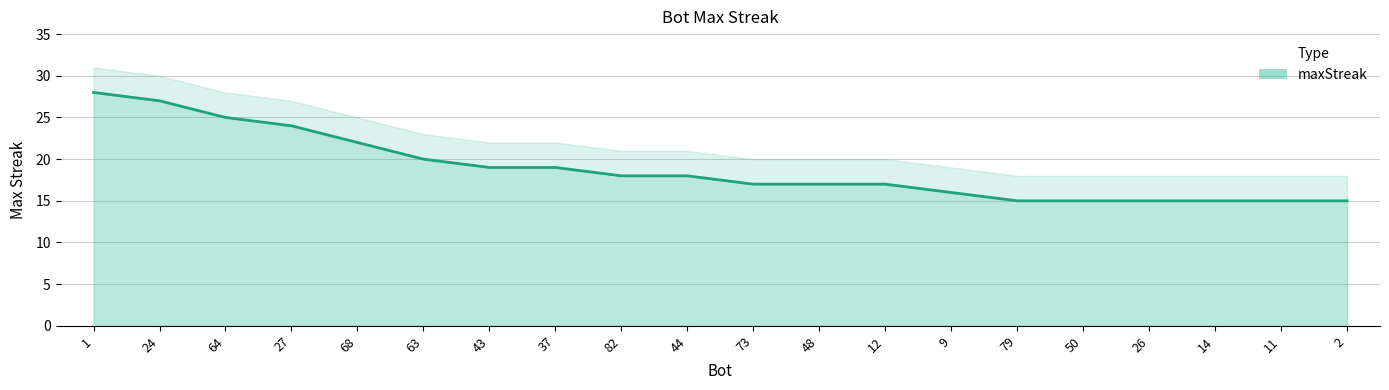

List the labels in order of value, smallest first.

79, 50, 26, 14, 11, 2, 9, 73, 48, 12, 82, 44, 43, 37, 63, 68, 27, 64, 24, 1